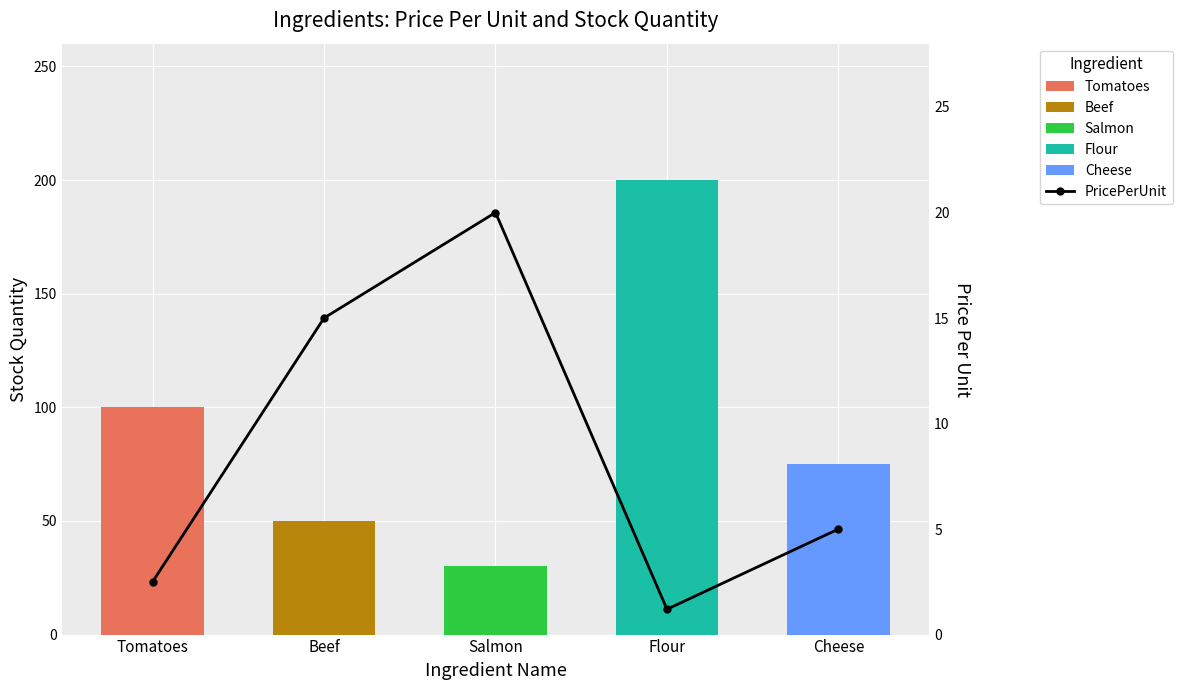

Is it true that PricePerUnit equals 1.2 at Flour?

True